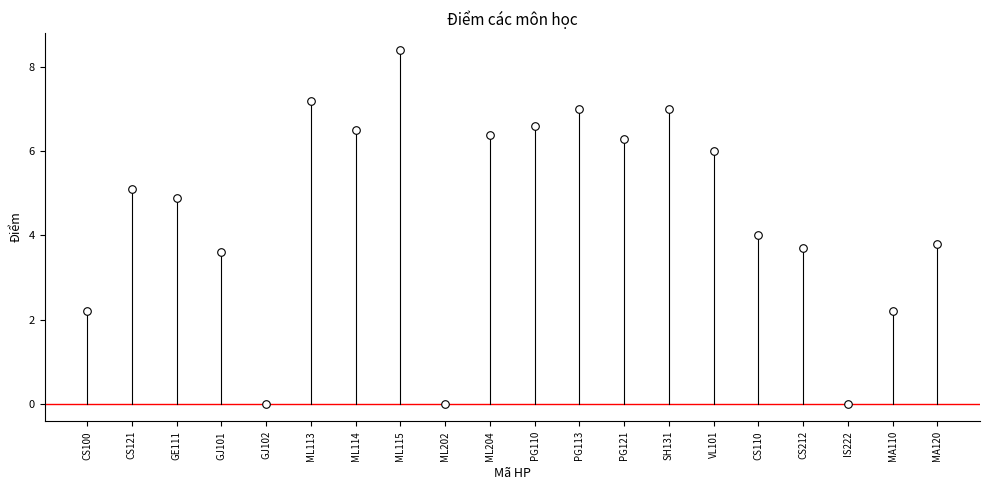

What is the range of Y values (max minus min)?

8.4